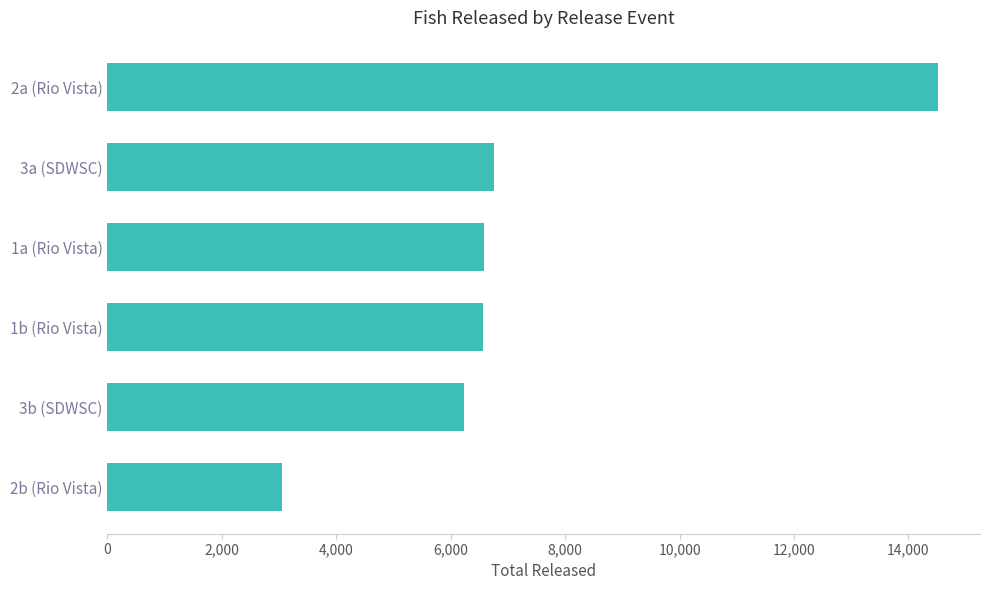

The value at 2b (Rio Vista) is 5264. True or false?

False